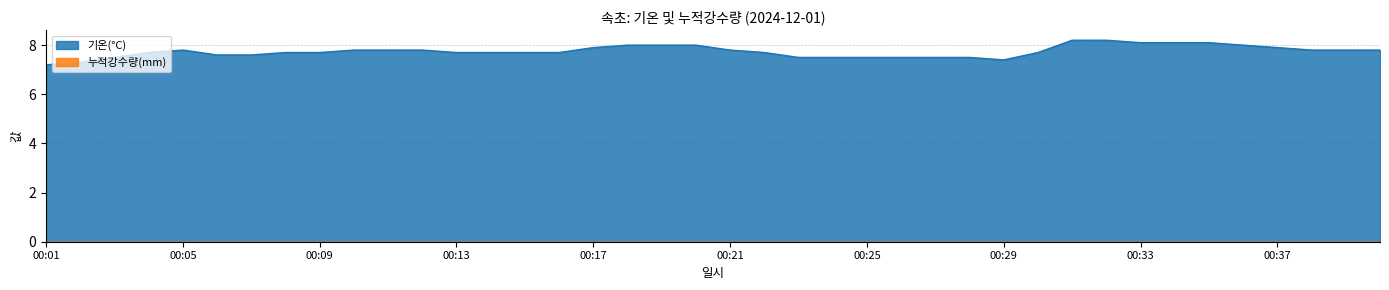

What is the greatest value displayed?

8.2